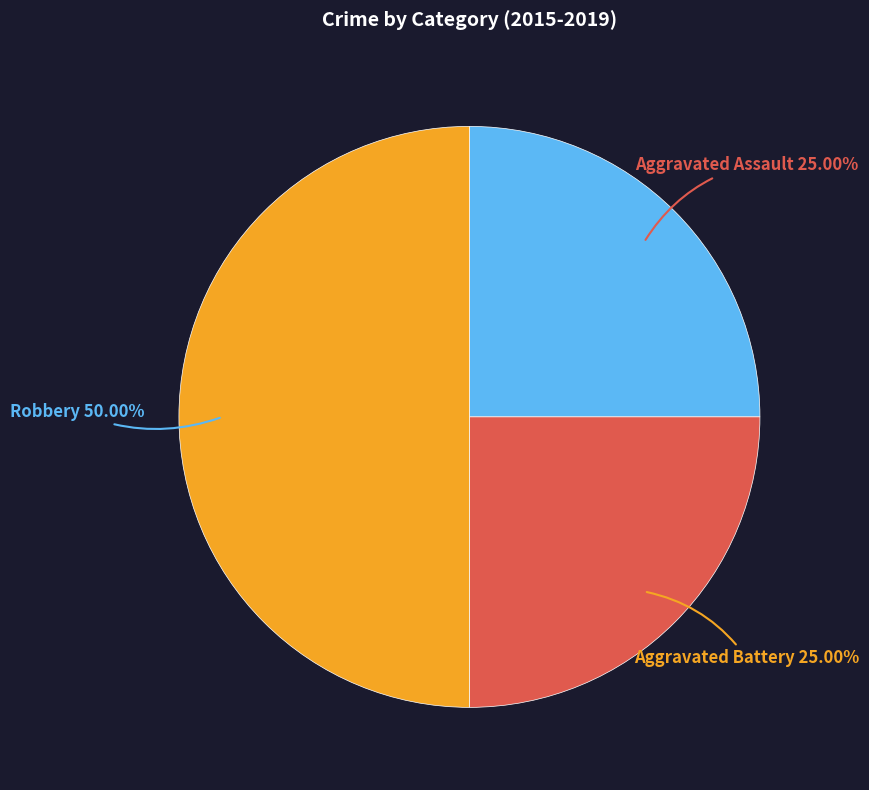

True or false: Robbery accounts for 57% of the total.

False